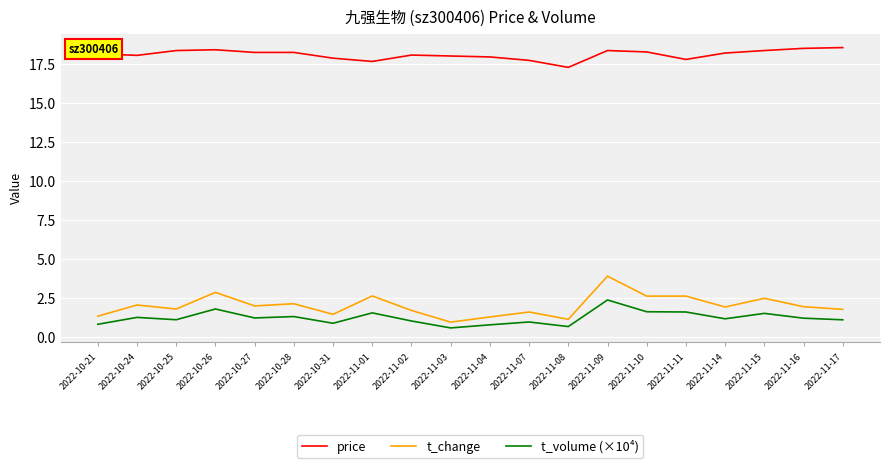

What is the spread (max minus min) of values at 2022-10-27?

17.0